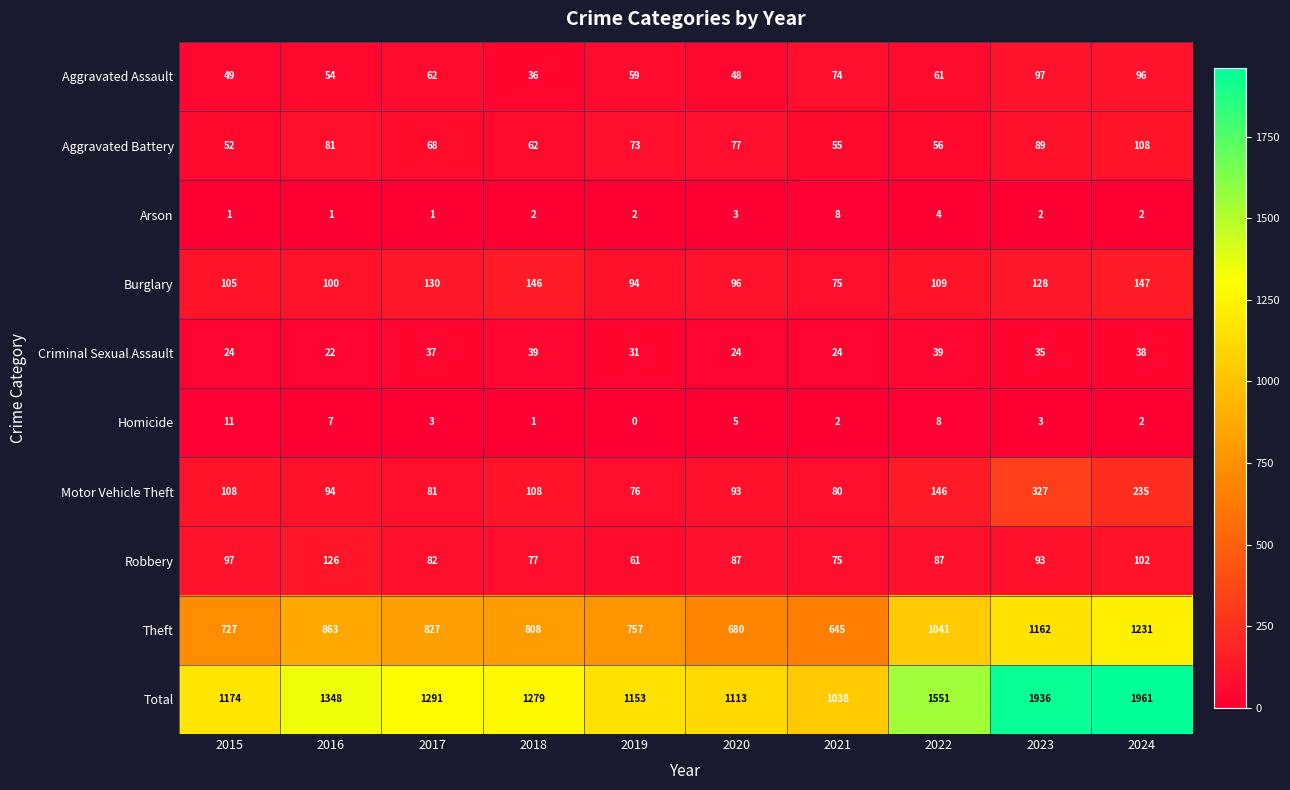

What is the spread (max minus min) of values at 2019?

1153